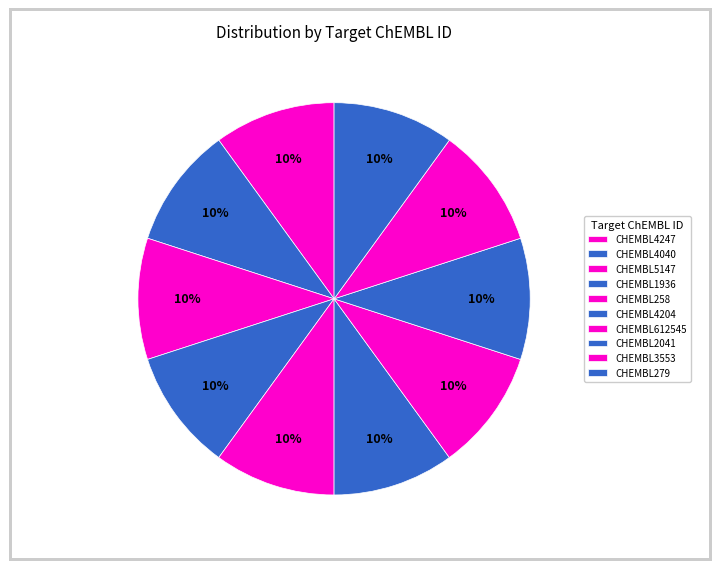

Does any single category account for the majority?

No